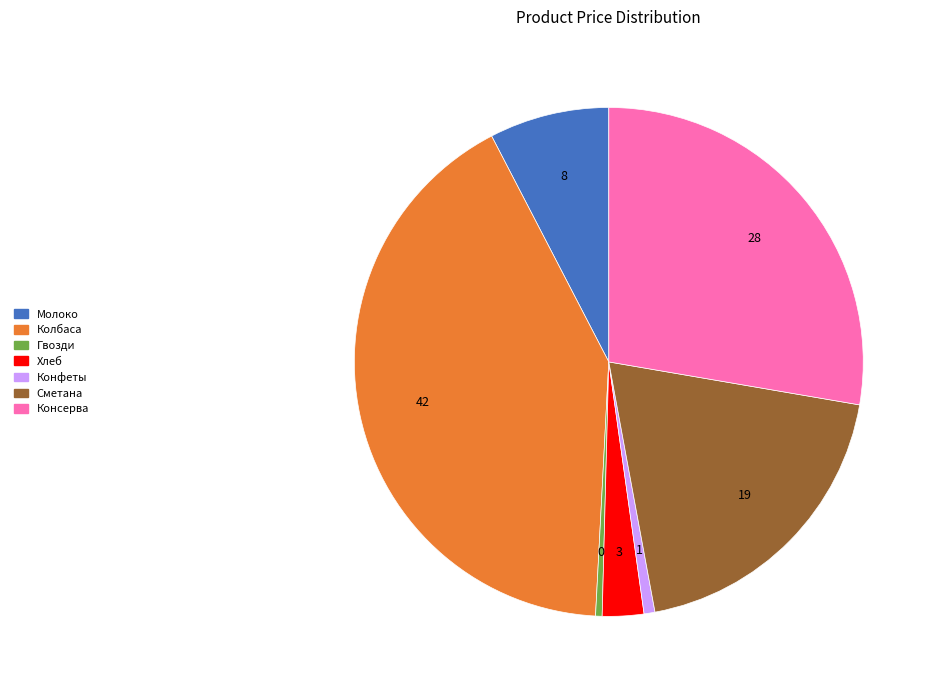

What is the largest slice in the pie chart?

Колбаса